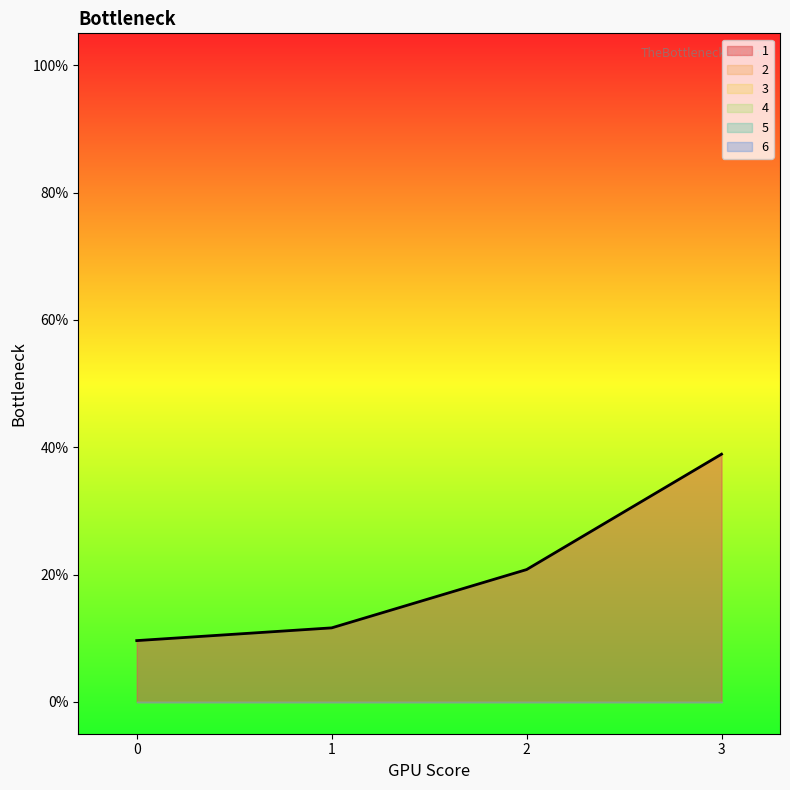

Is it true that 4 equals 0.0 at 3?

True